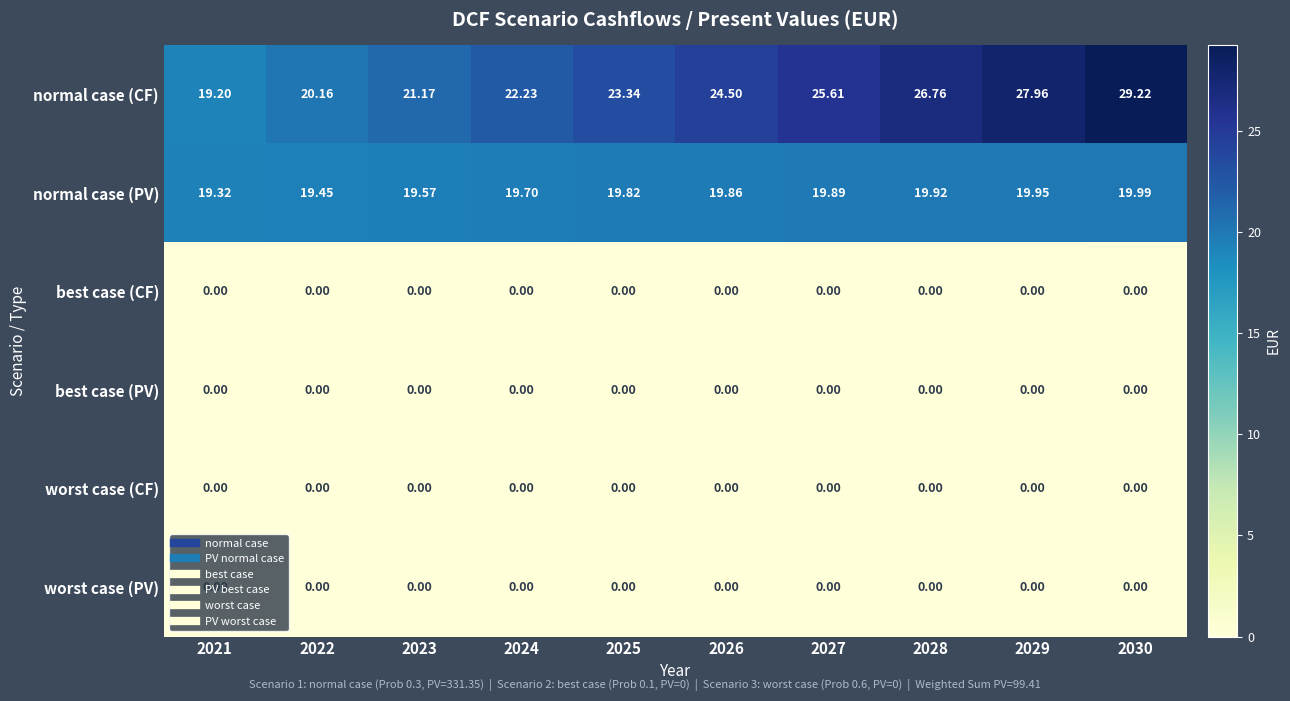

Which series has the widest spread of values?

normal case (CF)